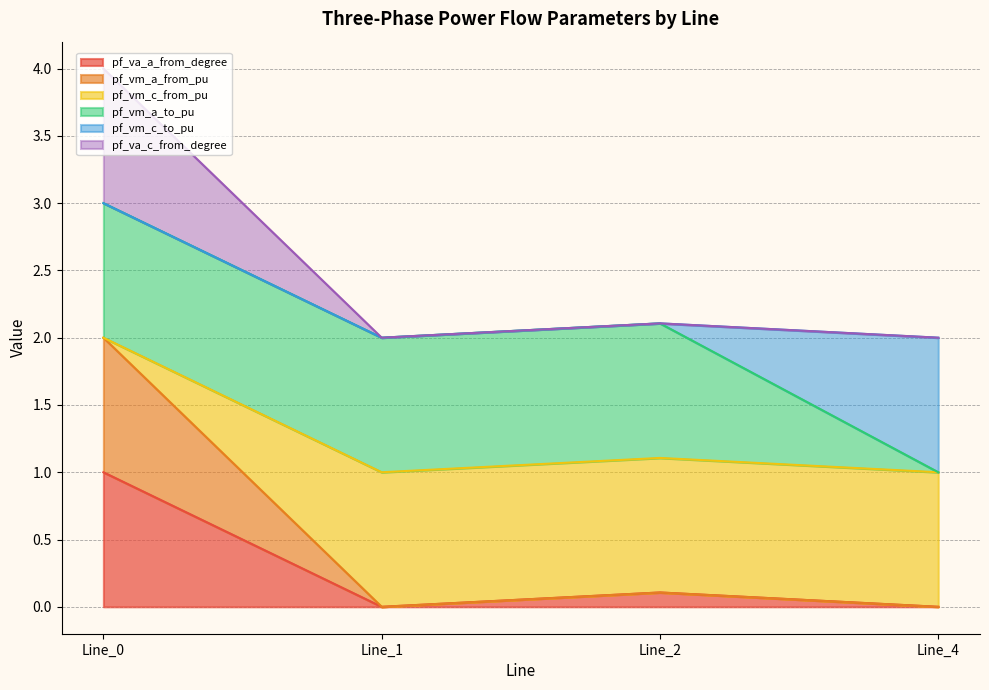

Does the chart have visible grid lines?

Yes